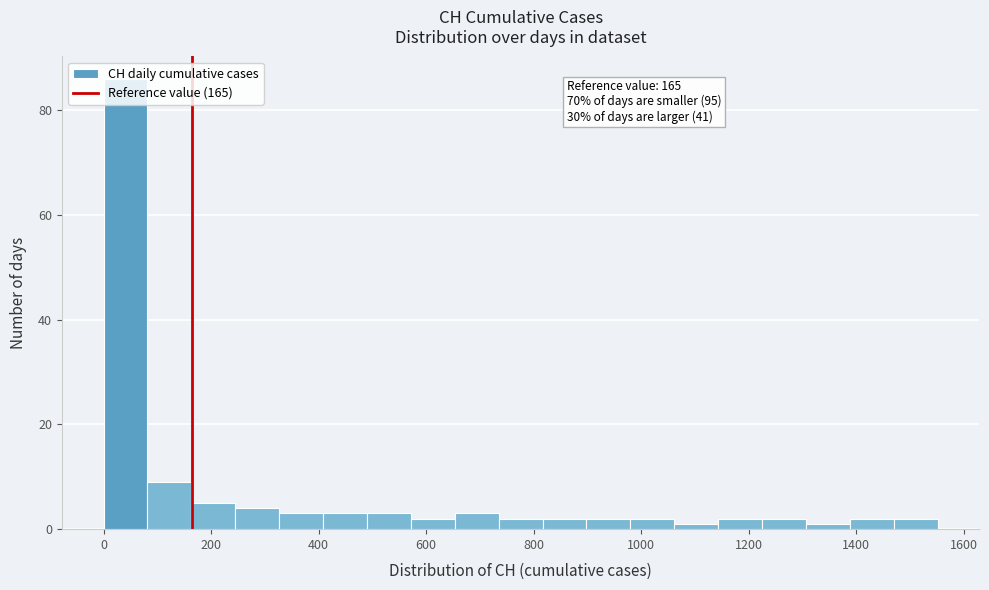

Over which range of the x-axis is the bar tallest?

0 to 80